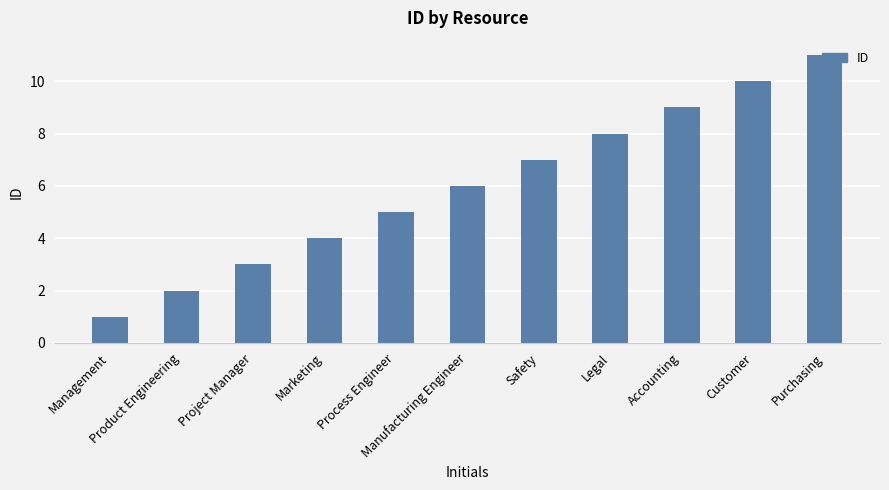

Are the bars grouped side by side (vs. stacked)?

No